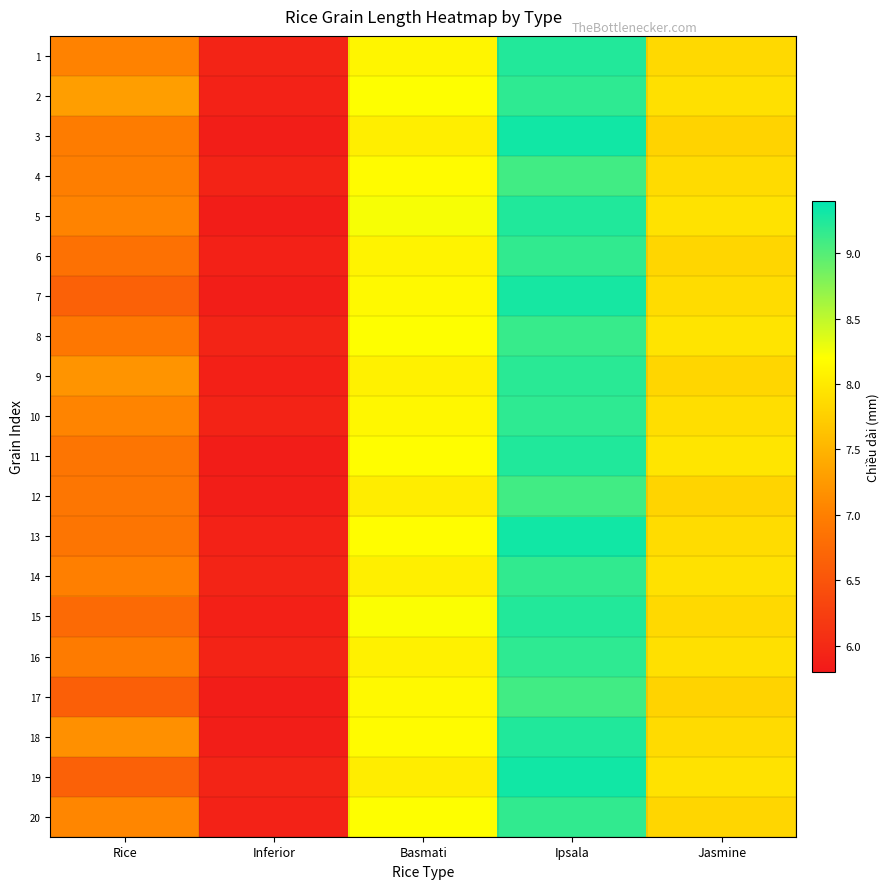

Reading left to right, list all the values displayed in this chart.

1: Rice=7.0	Inferior=5.9	Basmati=8.1	Ipsala=9.2	Jasmine=7.8
2: Rice=7.3	Inferior=5.9	Basmati=8.2	Ipsala=9.2	Jasmine=7.9
3: Rice=7.0	Inferior=5.9	Basmati=8.0	Ipsala=9.3	Jasmine=7.8
4: Rice=7.0	Inferior=5.9	Basmati=8.2	Ipsala=9.1	Jasmine=7.9
5: Rice=7.0	Inferior=5.8	Basmati=8.2	Ipsala=9.2	Jasmine=7.9
6: Rice=6.8	Inferior=5.9	Basmati=8.1	Ipsala=9.2	Jasmine=7.8
7: Rice=6.7	Inferior=5.9	Basmati=8.1	Ipsala=9.3	Jasmine=7.9
8: Rice=6.9	Inferior=5.9	Basmati=8.2	Ipsala=9.1	Jasmine=7.9
9: Rice=7.2	Inferior=5.9	Basmati=8.1	Ipsala=9.2	Jasmine=7.8
10: Rice=7.0	Inferior=5.9	Basmati=8.1	Ipsala=9.2	Jasmine=7.9
11: Rice=6.9	Inferior=5.8	Basmati=8.2	Ipsala=9.2	Jasmine=8.0
12: Rice=6.9	Inferior=5.9	Basmati=8.0	Ipsala=9.1	Jasmine=7.8
13: Rice=6.9	Inferior=5.9	Basmati=8.2	Ipsala=9.3	Jasmine=7.9
14: Rice=7.0	Inferior=5.9	Basmati=8.1	Ipsala=9.2	Jasmine=7.9
15: Rice=6.8	Inferior=5.9	Basmati=8.2	Ipsala=9.2	Jasmine=7.8
16: Rice=7.0	Inferior=5.9	Basmati=8.1	Ipsala=9.2	Jasmine=7.9
17: Rice=6.6	Inferior=5.8	Basmati=8.1	Ipsala=9.1	Jasmine=7.8
18: Rice=7.2	Inferior=5.9	Basmati=8.2	Ipsala=9.2	Jasmine=7.9
19: Rice=6.6	Inferior=5.9	Basmati=8.0	Ipsala=9.3	Jasmine=7.9
20: Rice=7.1	Inferior=5.9	Basmati=8.2	Ipsala=9.2	Jasmine=7.8